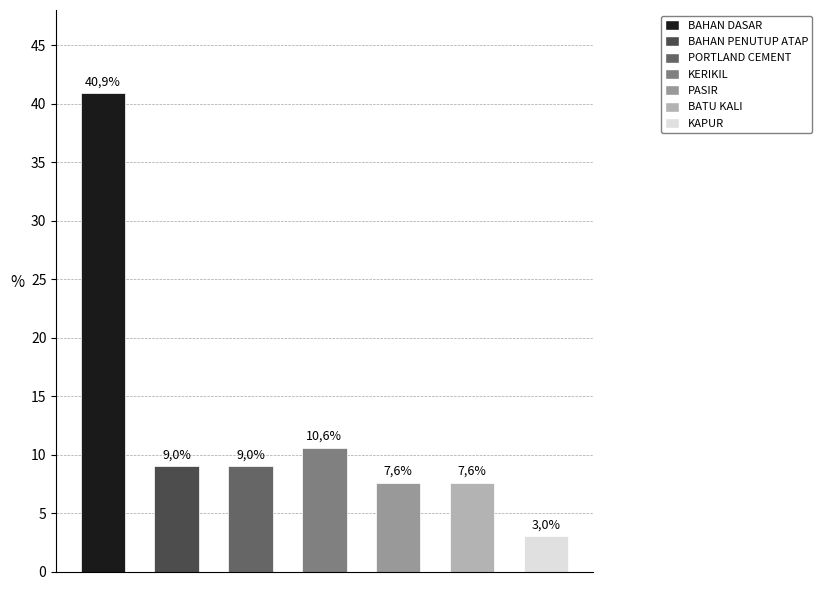

Rank the categories by value from highest to lowest.

0, 3, 1, 2, 4, 5, 6